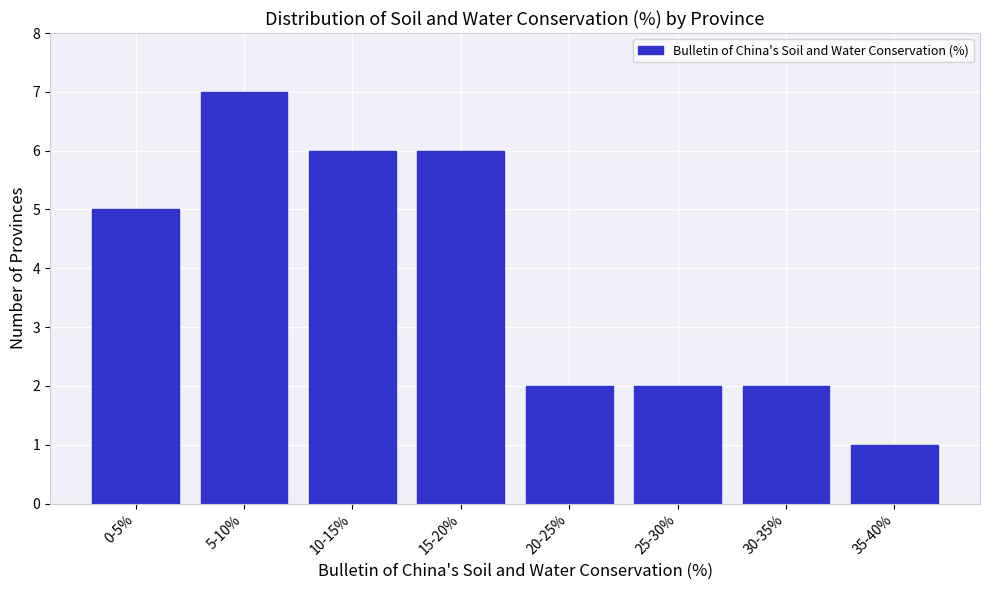

Reading left to right, what are all the values shown in this chart?

5	7	6	6	2	2	2	1